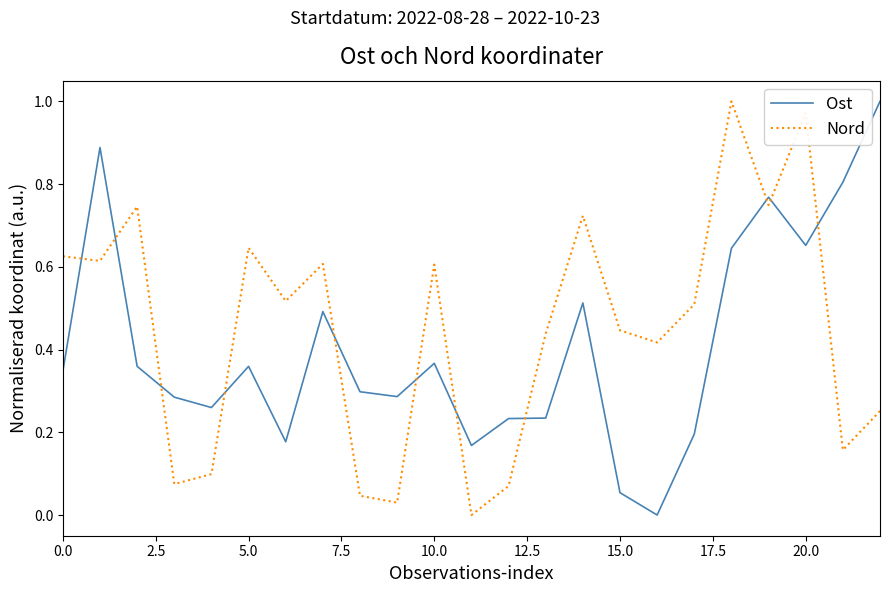

True or false: Ost and Nord intersect in this chart.

True